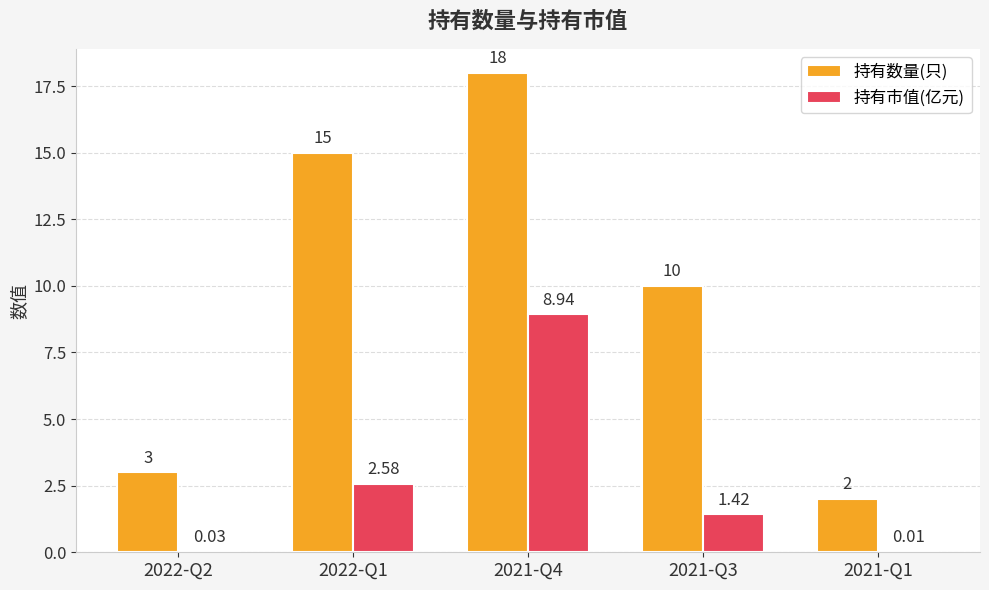

Between 2021-Q4 and 2021-Q1, which series saw the biggest shift?

持有数量(只)